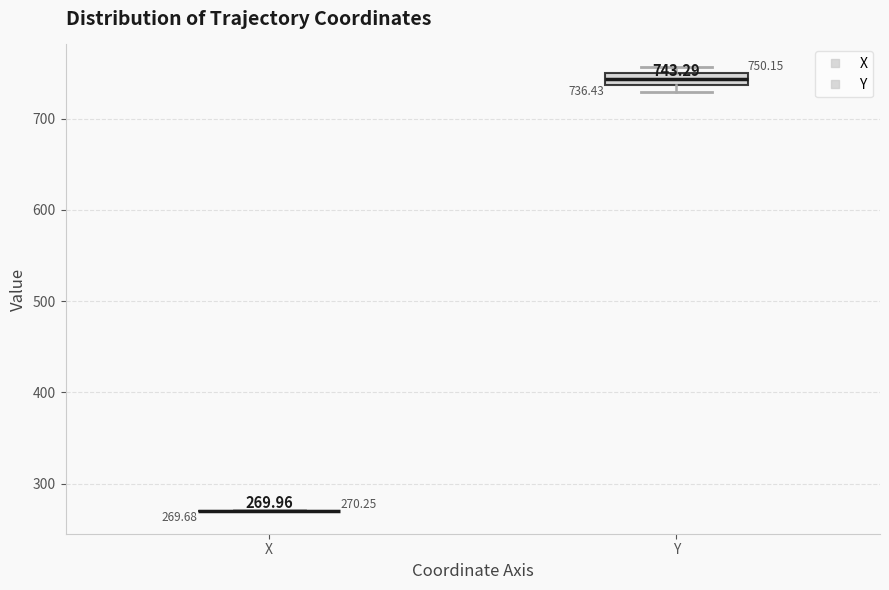

Which box is the tallest, from its lower edge to its upper edge?

Y